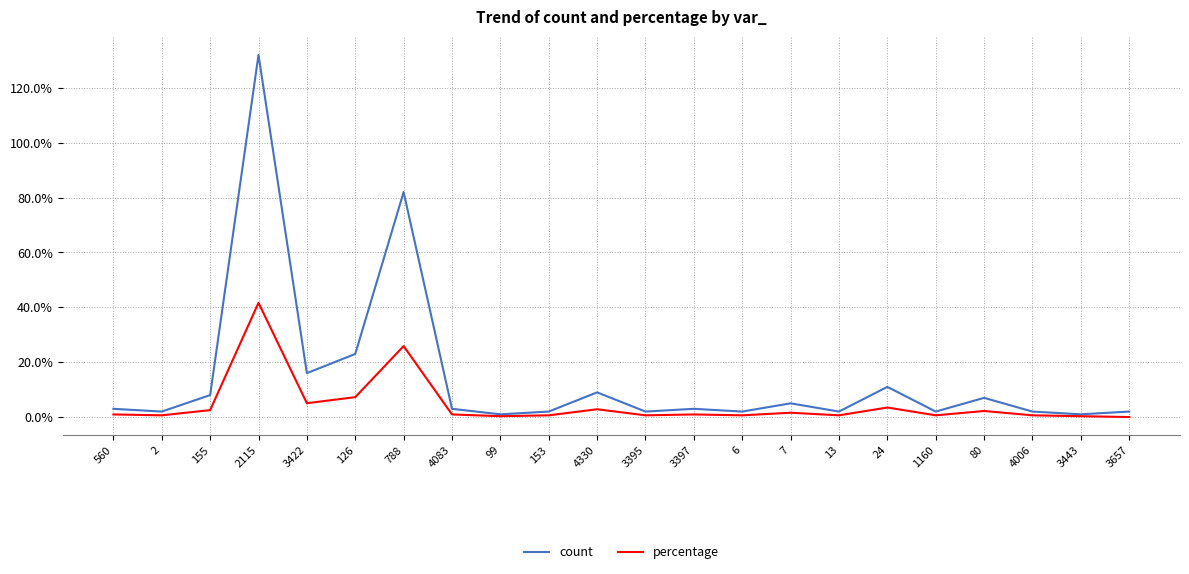

List the series in order of their overall mean, lowest first.

percentage, count